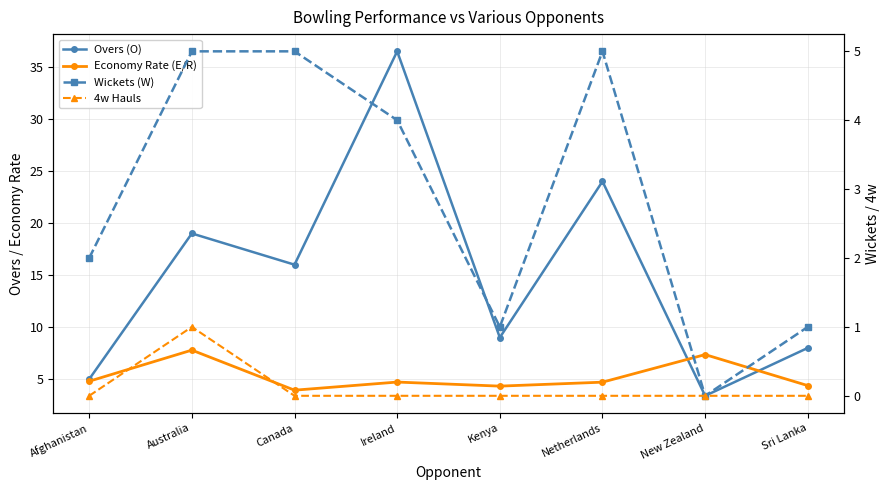

What is the minimum value for Overs (O)?

3.4